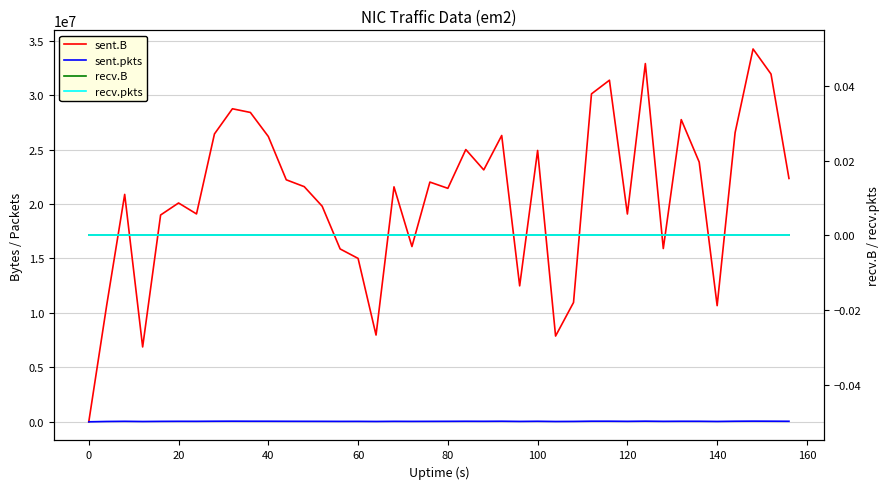

What is the highest value of the sent.B series?

34228899